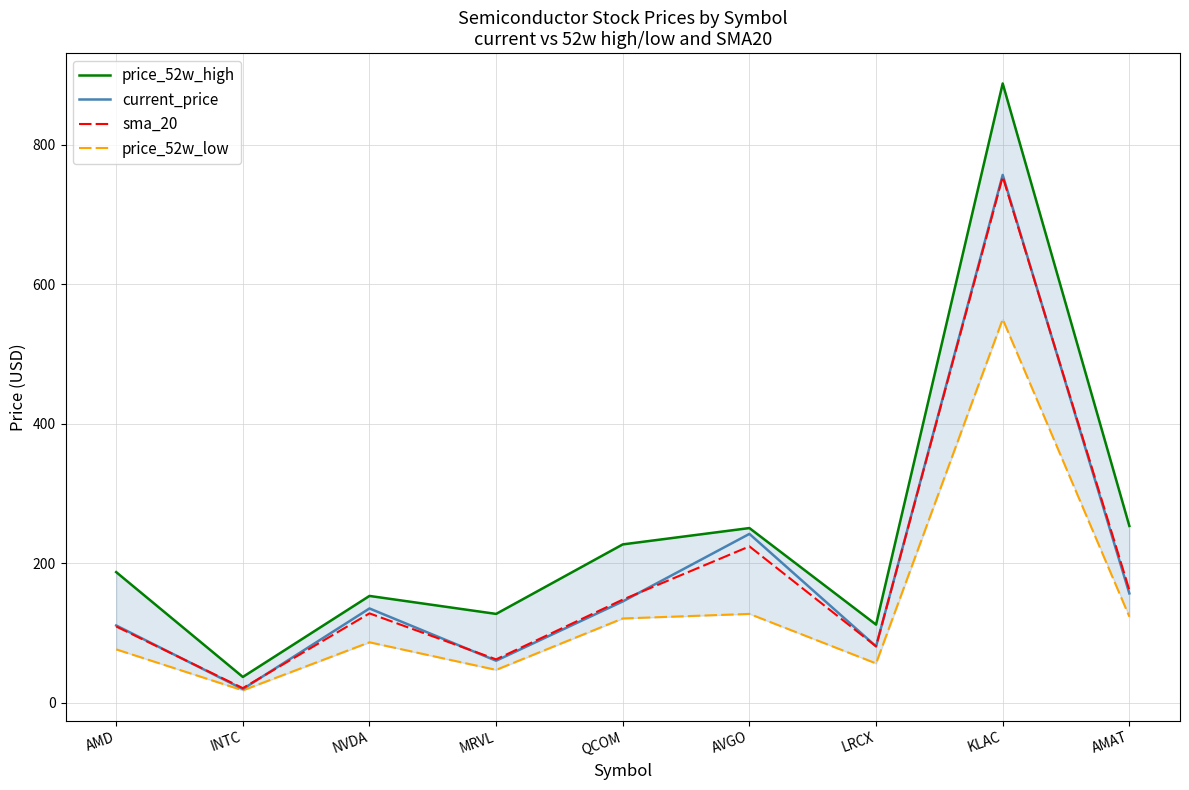

Between NVDA and MRVL, which series saw the biggest shift?

current_price